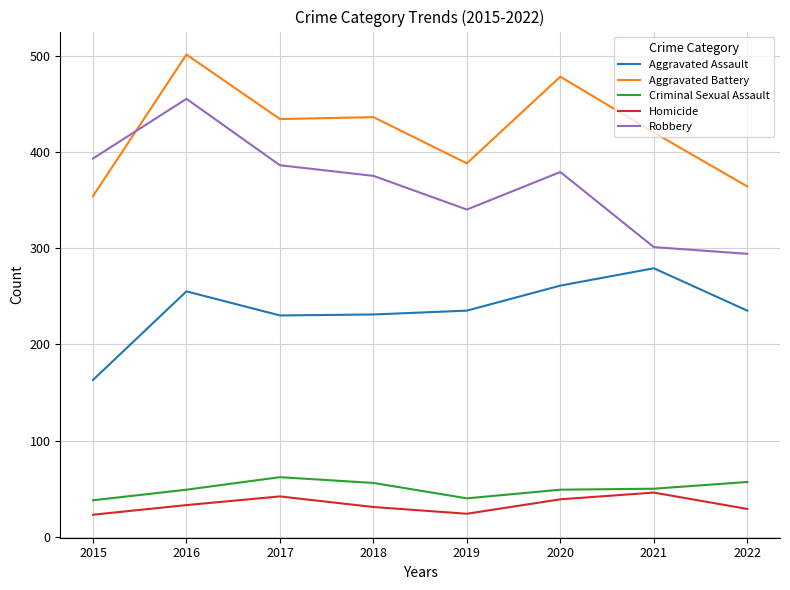

What are all the series names shown in the legend?

Aggravated Assault, Aggravated Battery, Criminal Sexual Assault, Homicide, Robbery